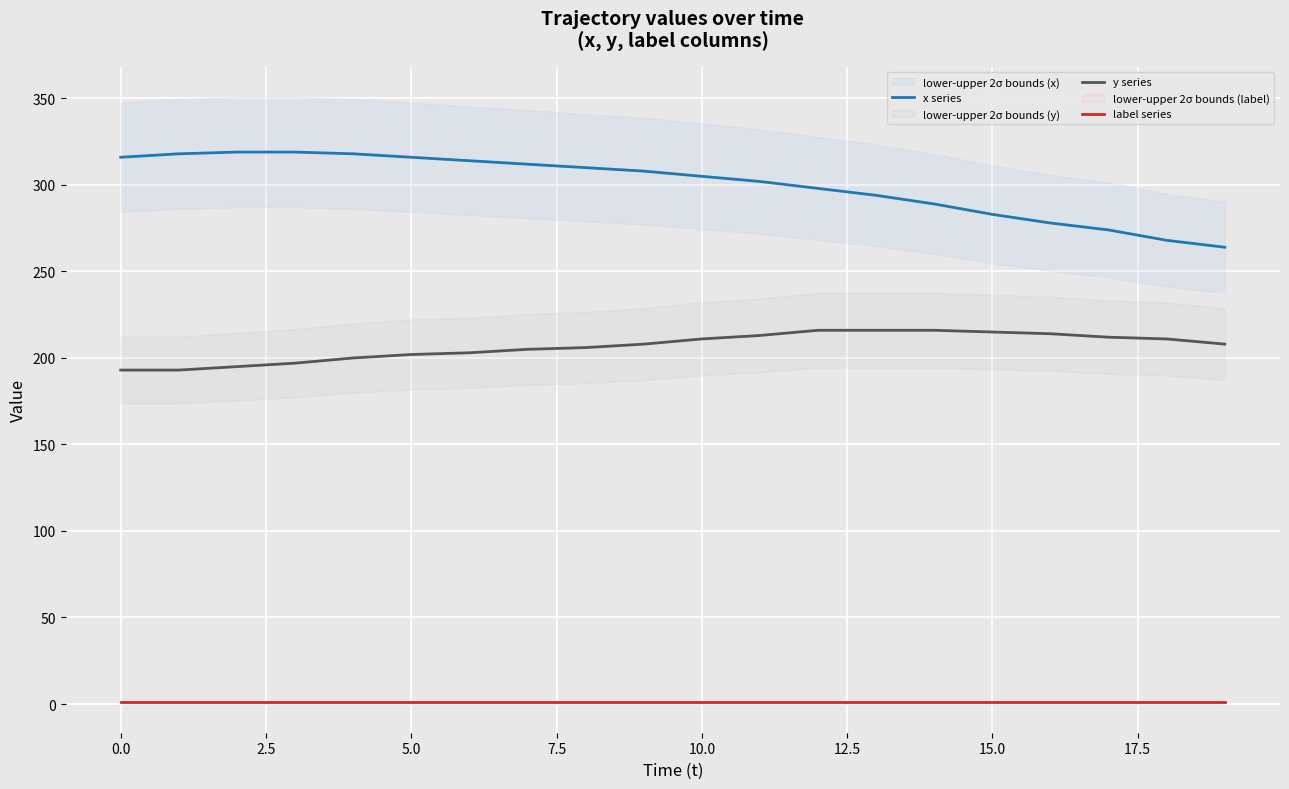

What is the highest value of the y series series?

216